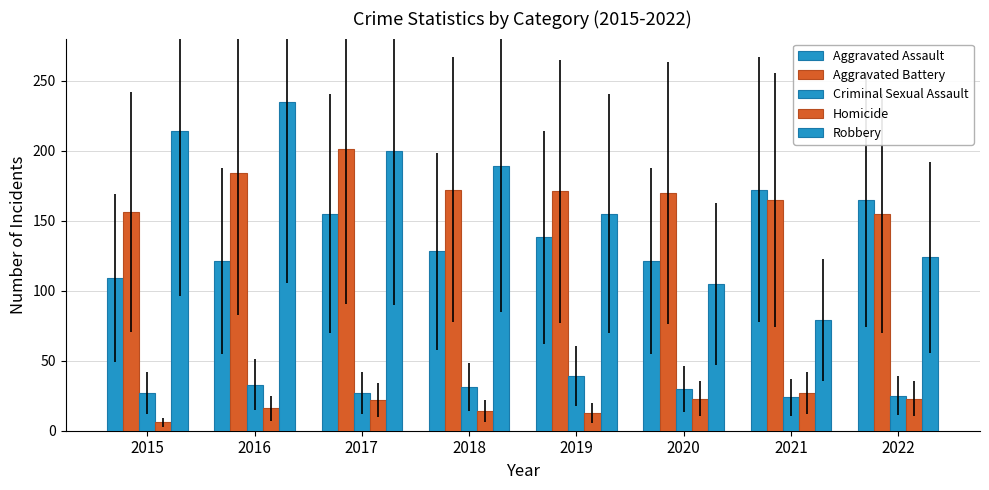

At how many categories does at least one series exceed 32?

8